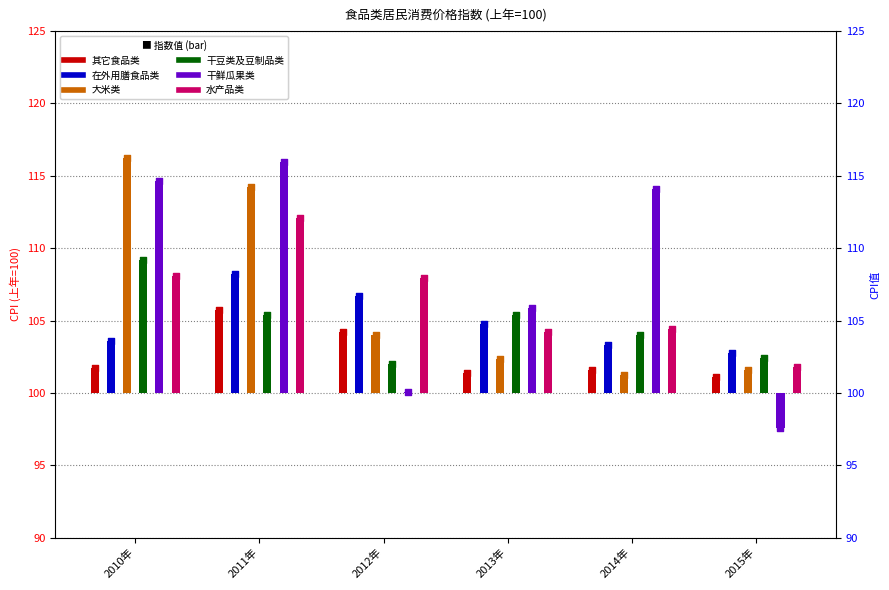

At how many categories does at least one series exceed 115?

2